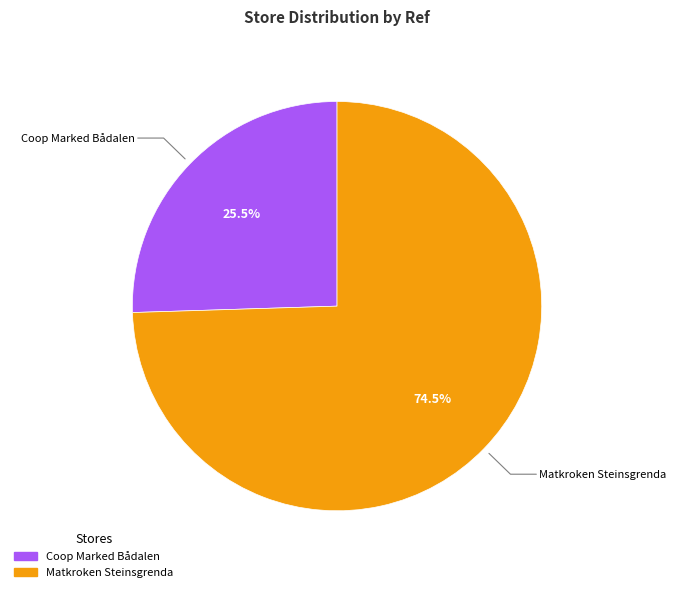

Between Coop Marked Bådalen and Matkroken Steinsgrenda, which is larger?

Matkroken Steinsgrenda